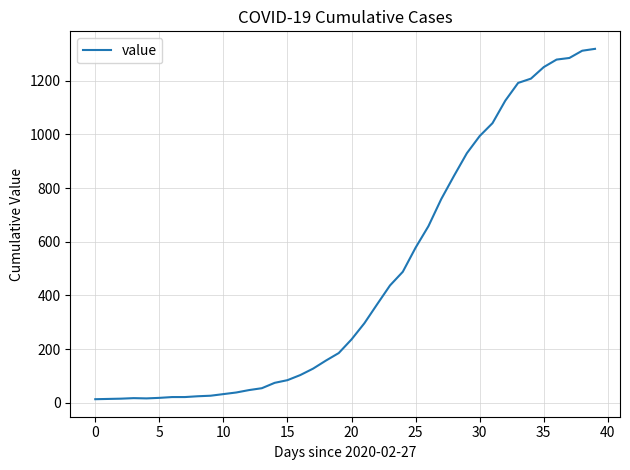

What is the difference between the maximum and minimum values?

1306